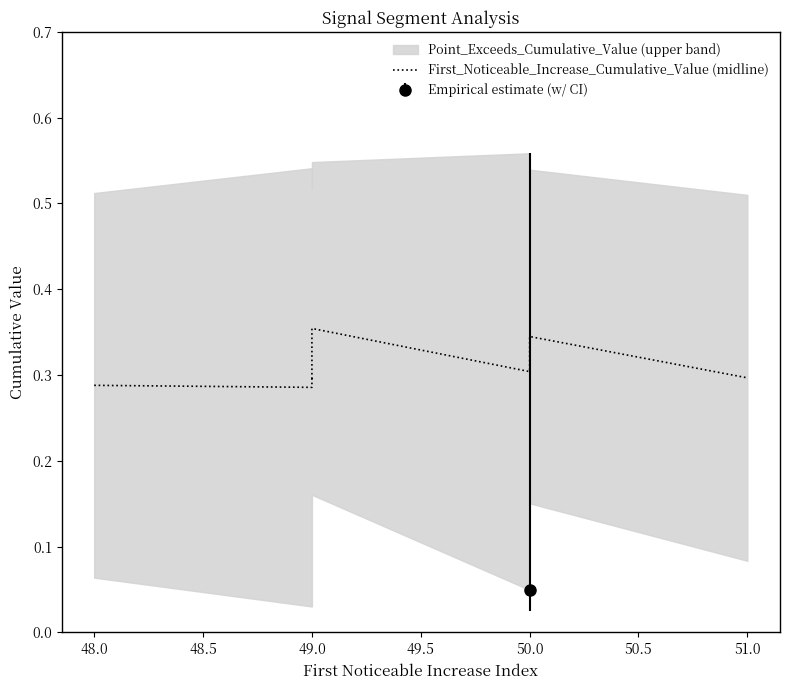

What is the difference between the second highest and second lowest values?

0.1